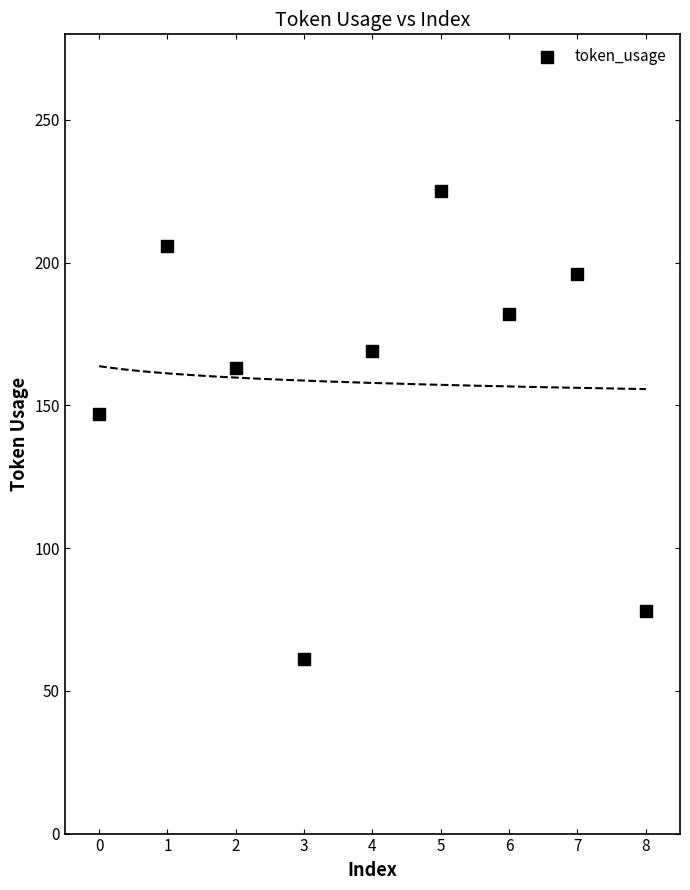

What is the range of Y values (max minus min)?

164